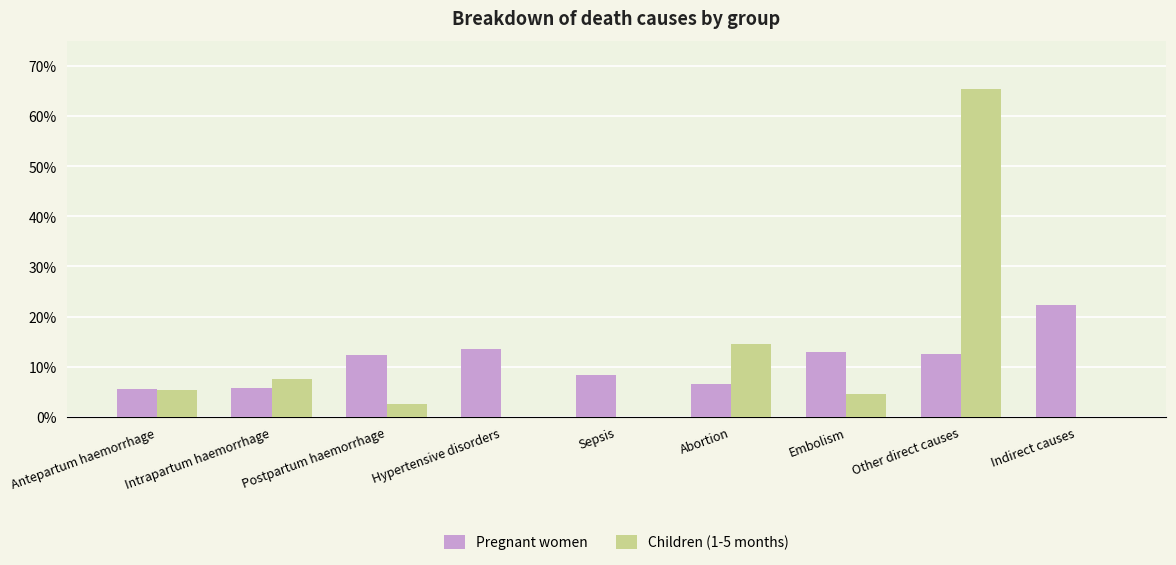

What are all the series names shown in the legend?

Pregnant women, Children (1-5 months)